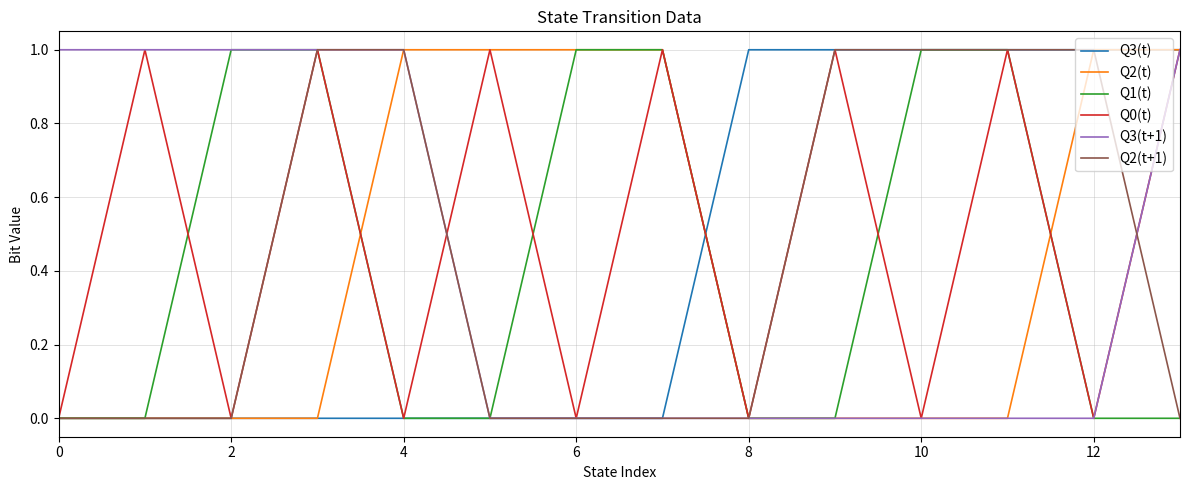

After their last crossing, which series has the higher values: Q2(t+1) or Q3(t+1)?

Q3(t+1)